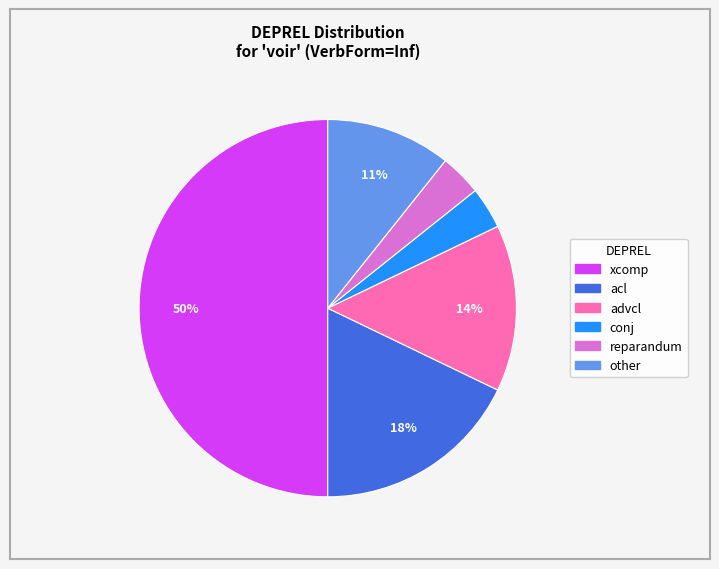

To the nearest percent, what is the average slice percentage?

17%